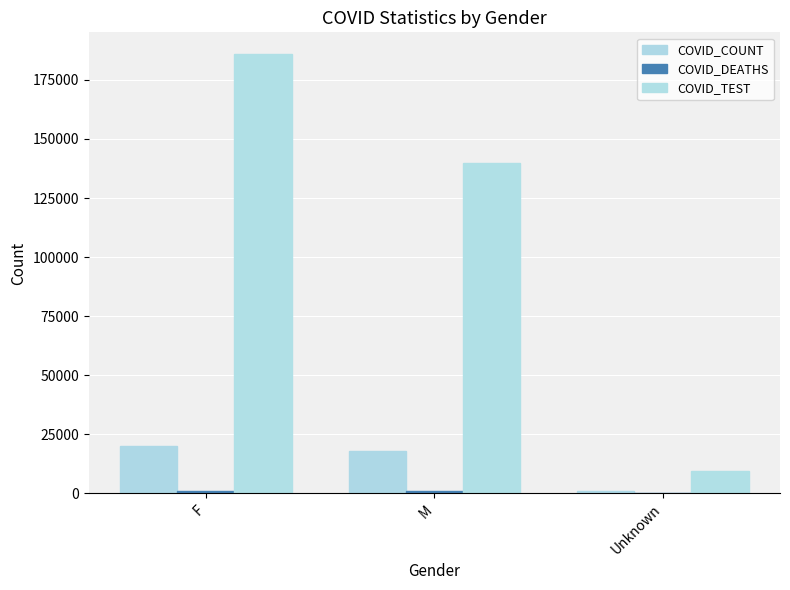

At which label does COVID_DEATHS reach its peak?

M